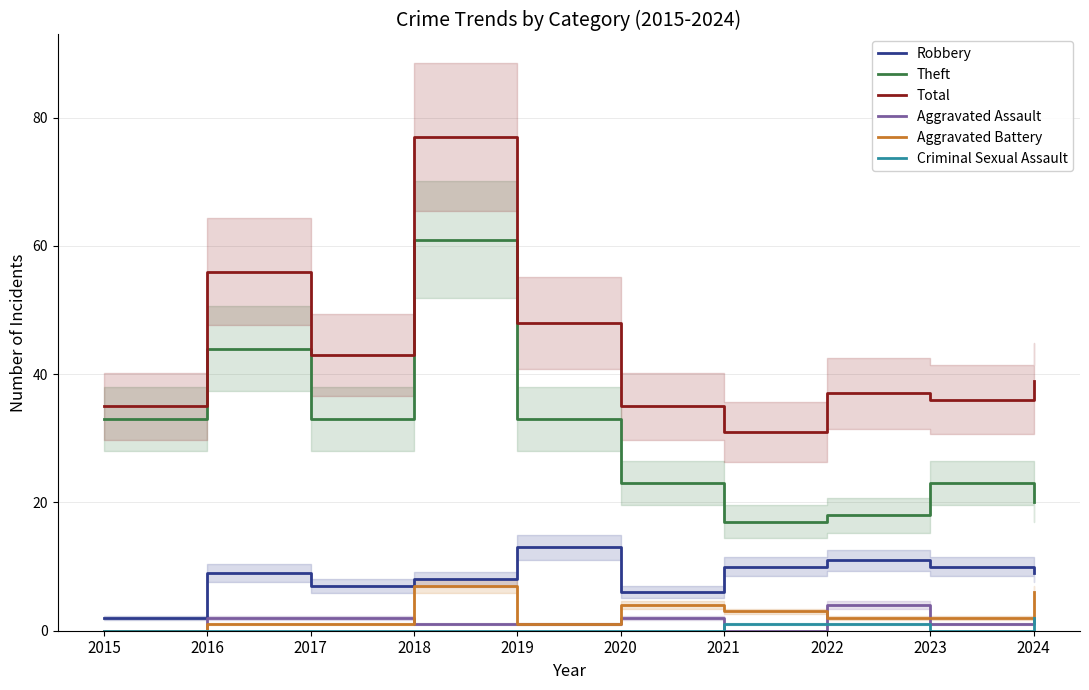

In Theft, how many points are lower than both neighbors (excluding endpoints)?

2